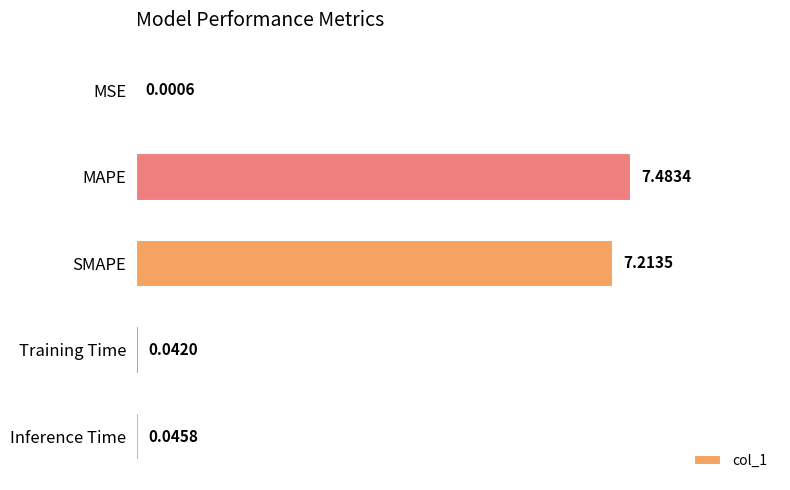

What is the sum of all values?

14.8